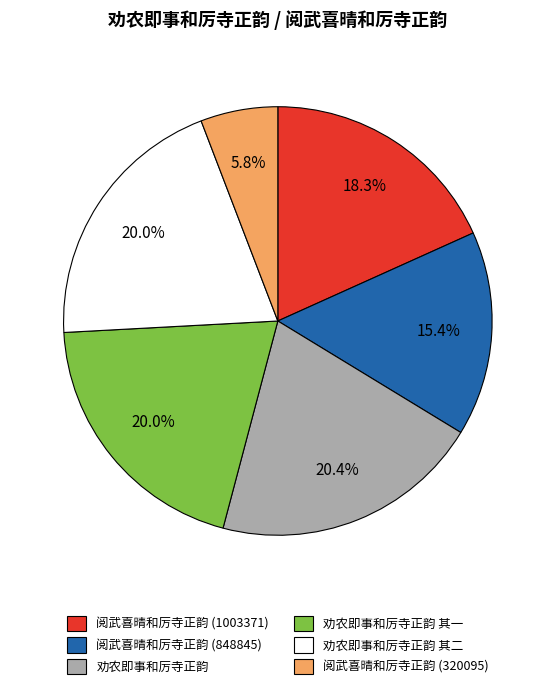

To the nearest percent, what percentage of the pie is 阅武喜晴和厉寺正韵 (848845)?

15%